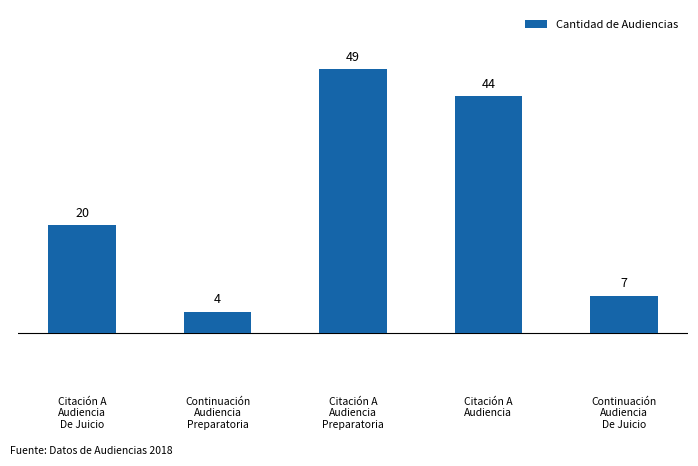

Count the number of data series in this chart.

1